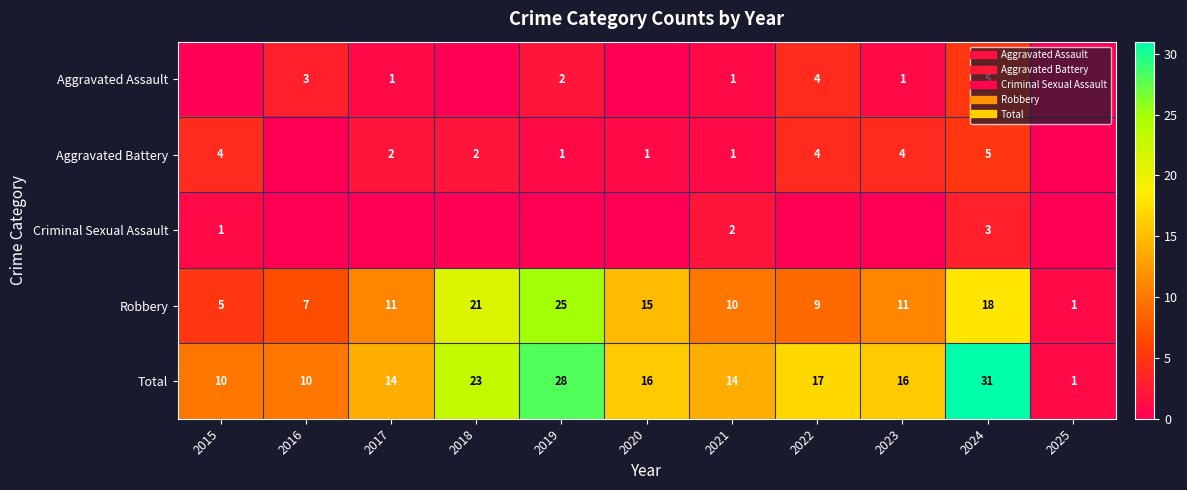

Between 2016 and 2022, which is larger?

2022